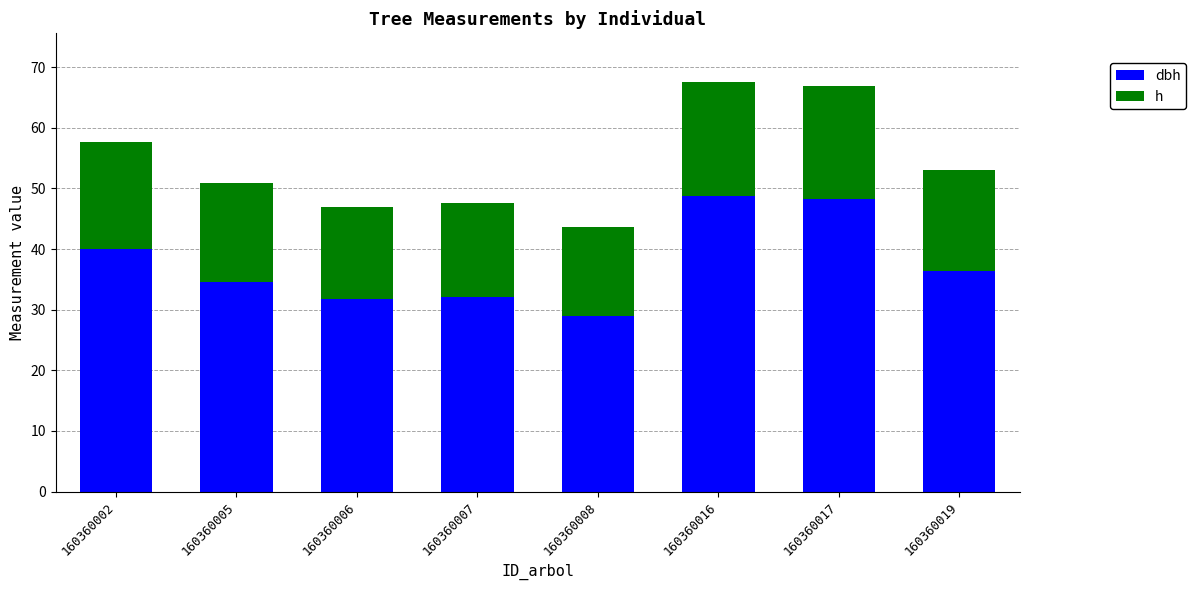

What are all the series names shown in the legend?

dbh, h